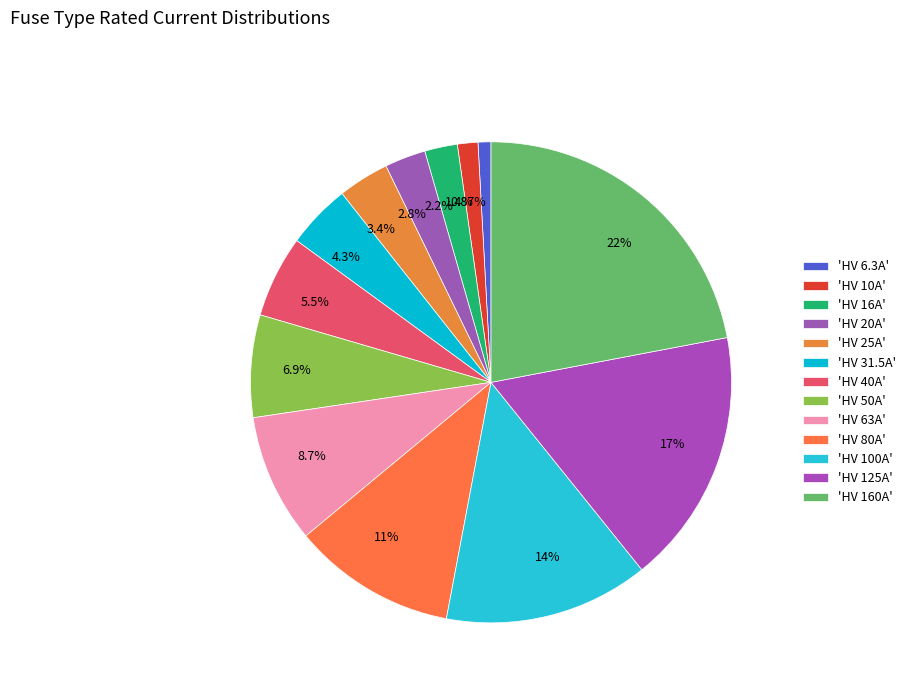

Approximately how many times larger is the value at 3.4% compared to 2.2%?

1.6